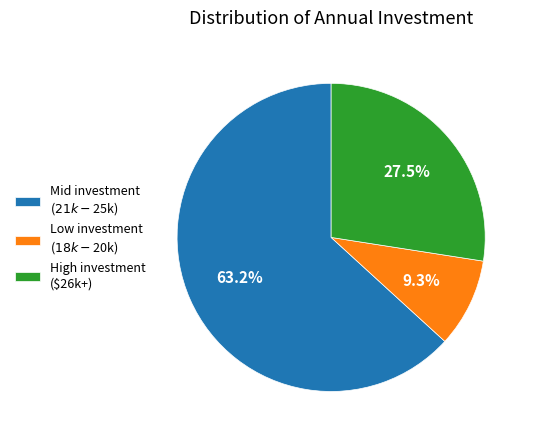

How many slices are in this pie chart?

3